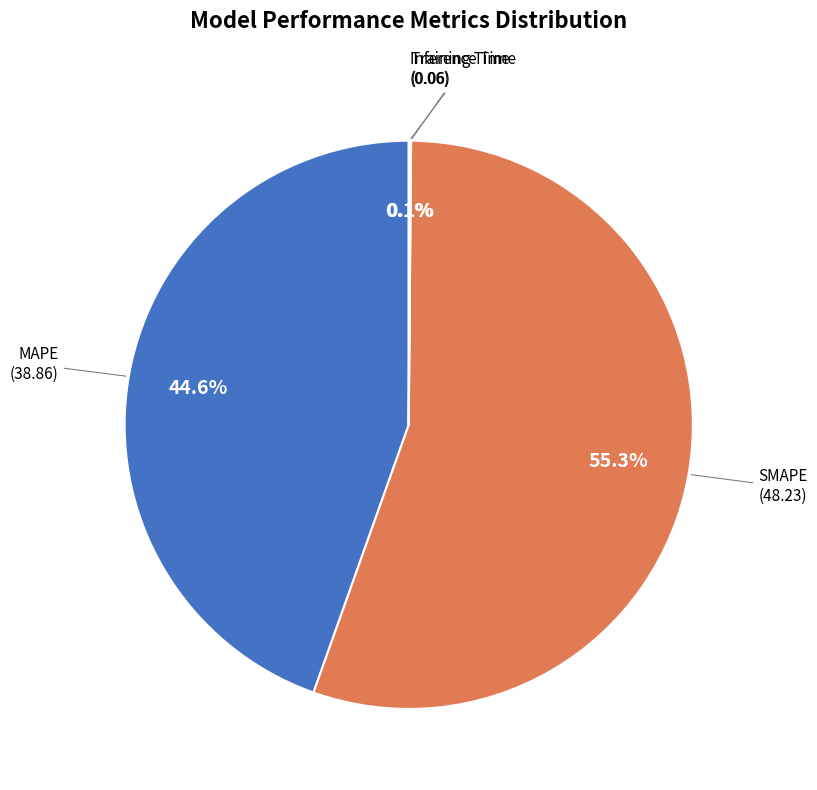

Is it true that SMAPE is 41% of the pie?

False